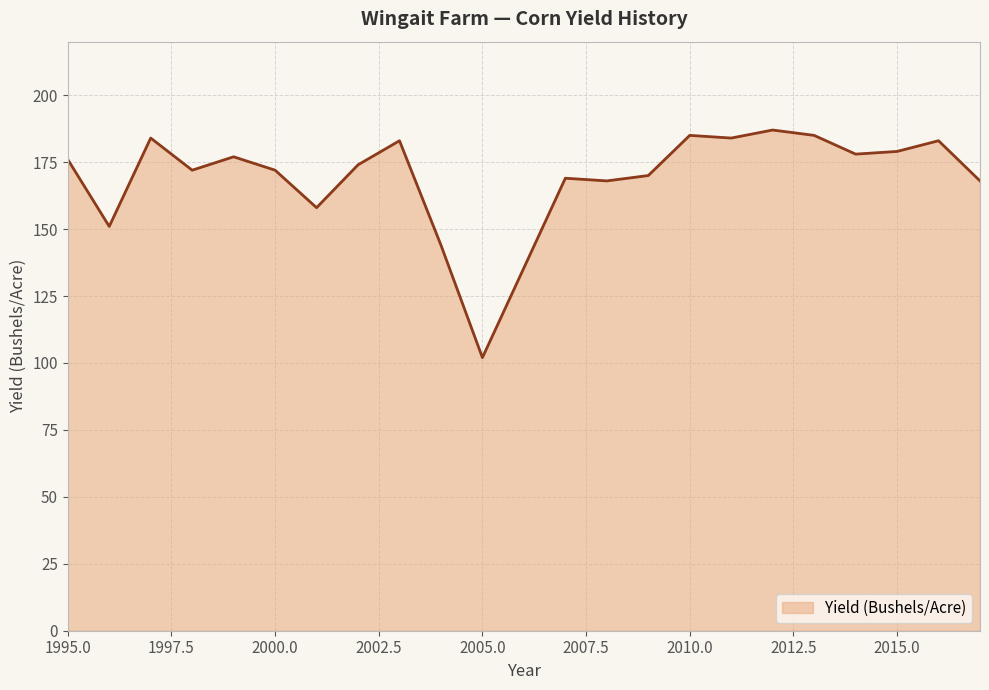

What is the minimum value shown in the chart?

102